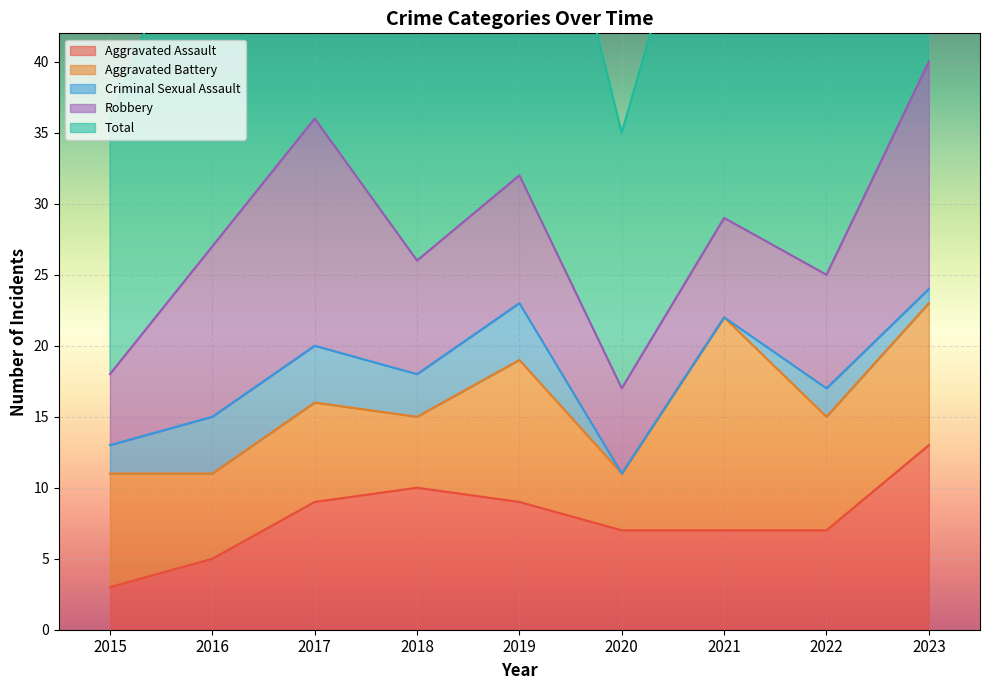

What is the sum of the Robbery values at 2018 and 2023?

24